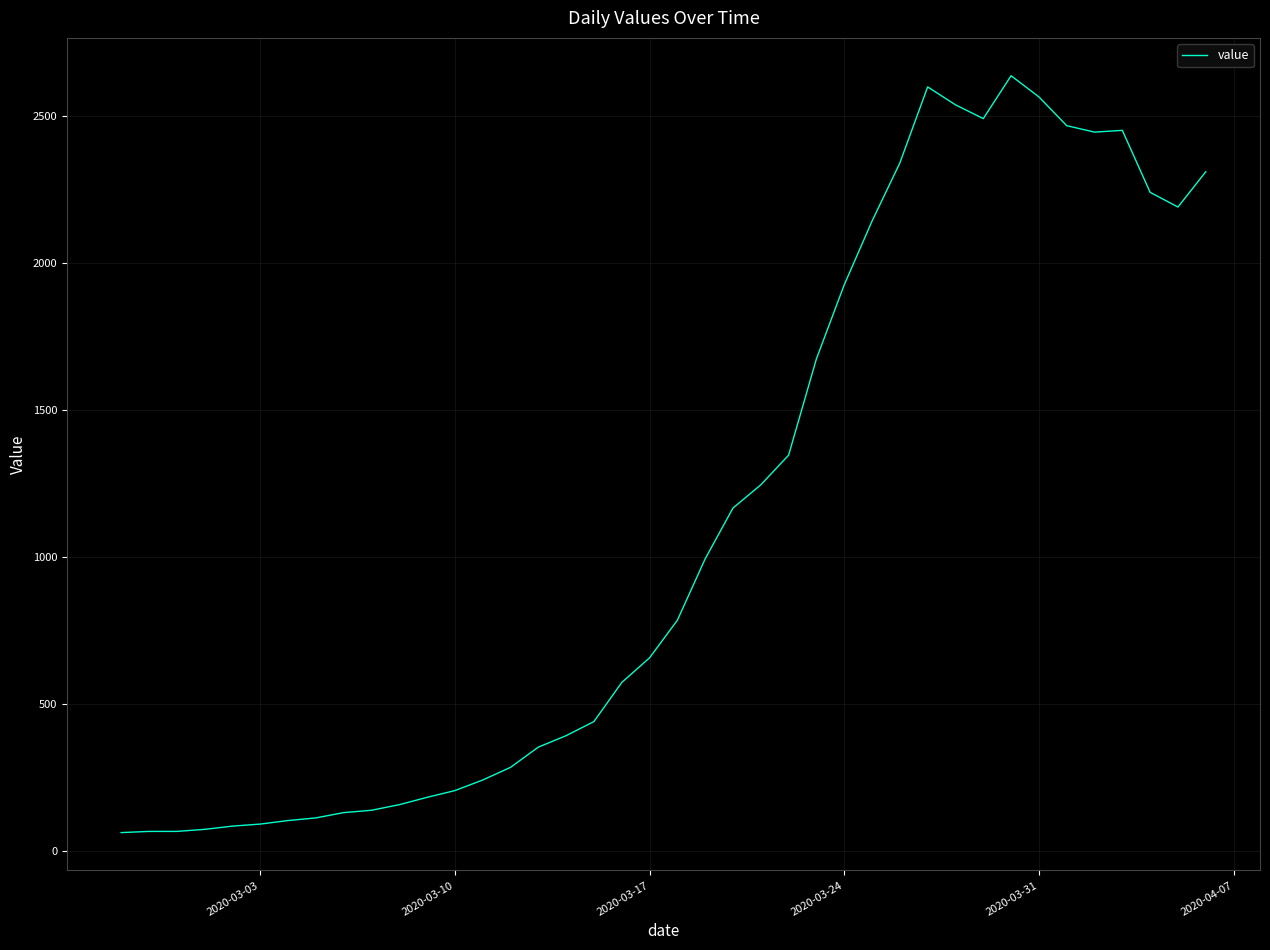

What is the greatest value displayed?

2638